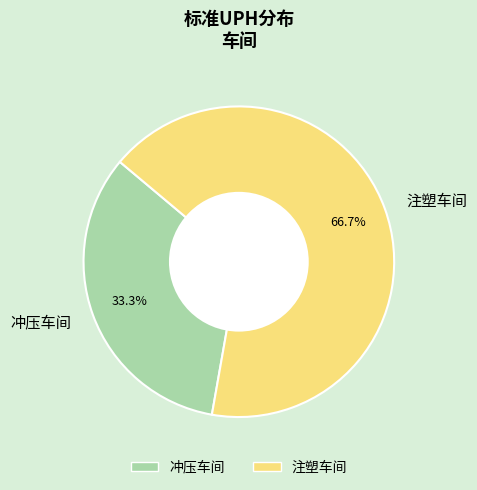

Rank the categories by value from lowest to highest.

冲压车间, 注塑车间